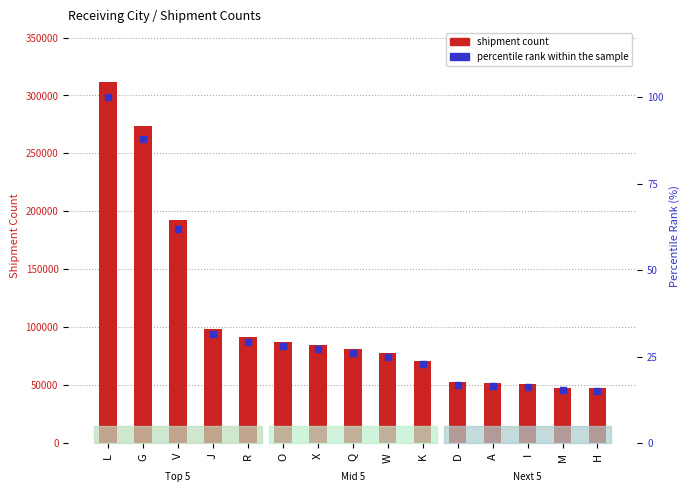

Which series contains the lowest Y value?

percentile rank within the sample